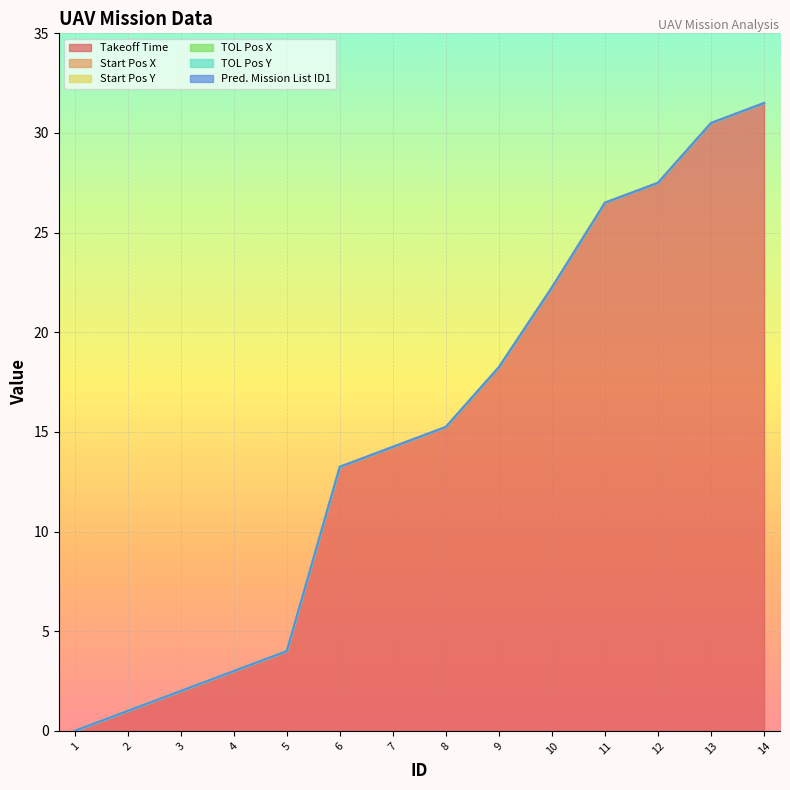

What is the value of the Takeoff Time point at the 12th from the left?

27.5